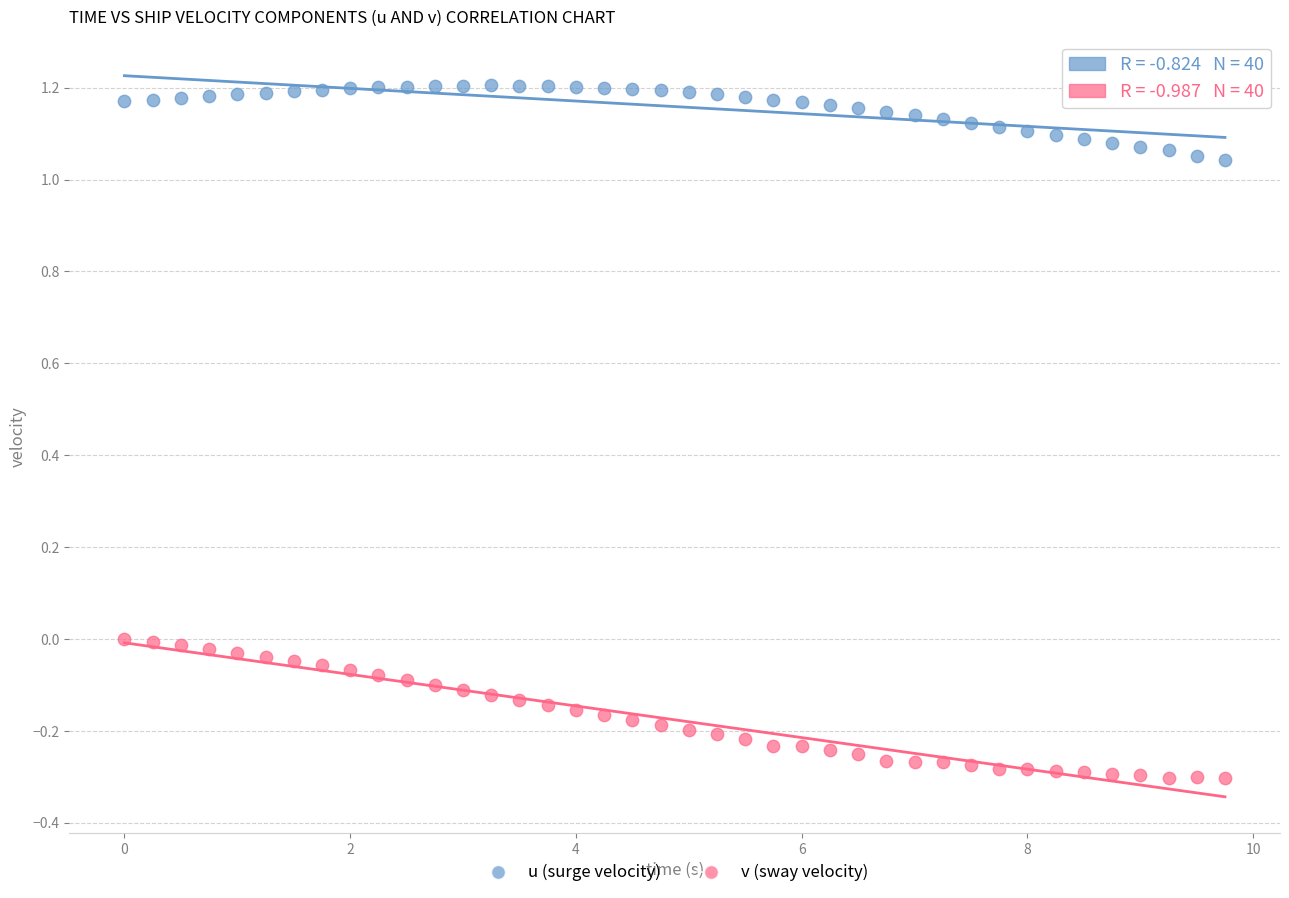

Which series contains the highest Y value?

u (surge velocity)